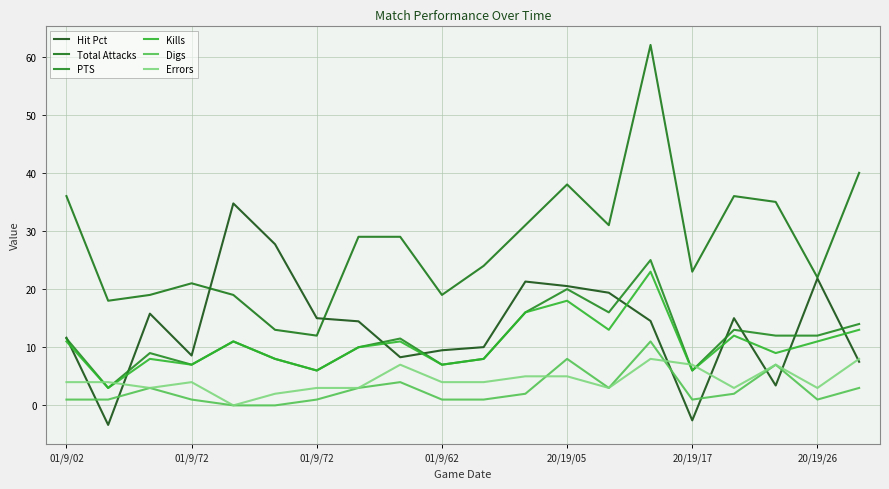

What is the value of the Digs point at the 14th from the left?

3.0